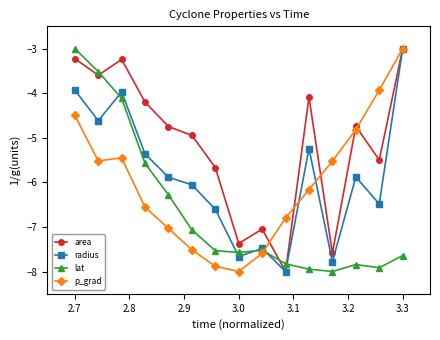

What are all the series names shown in the legend?

area, radius, lat, p_grad